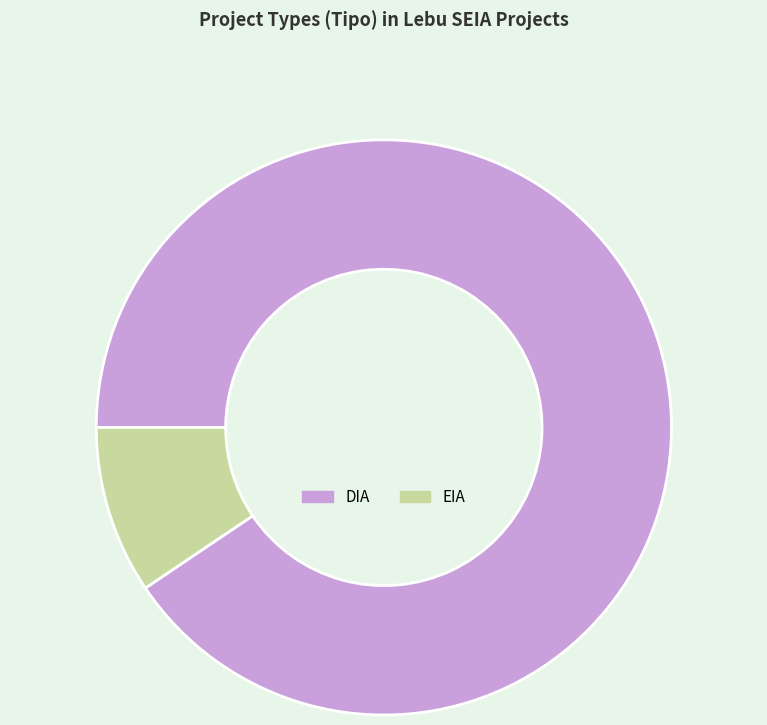

Rank the categories by value from lowest to highest.

EIA, DIA